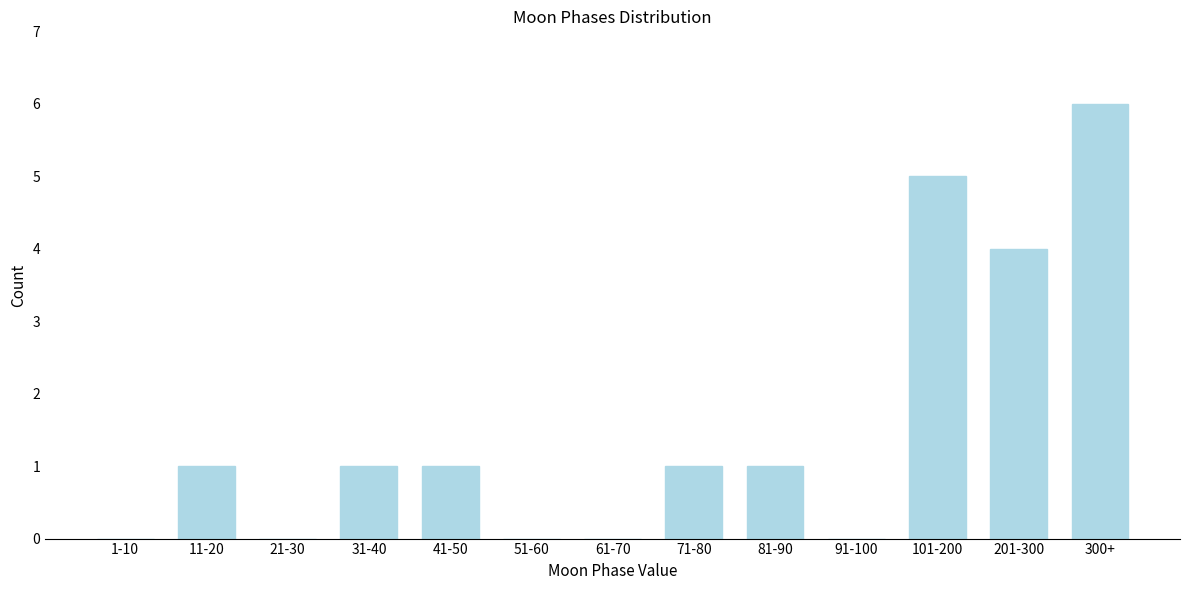

Reading right to left, extract all data points from this chart.

300+=6	201-300=4	101-200=5	91-100=0	81-90=1	71-80=1	61-70=0	51-60=0	41-50=1	31-40=1	21-30=0	11-20=1	1-10=0